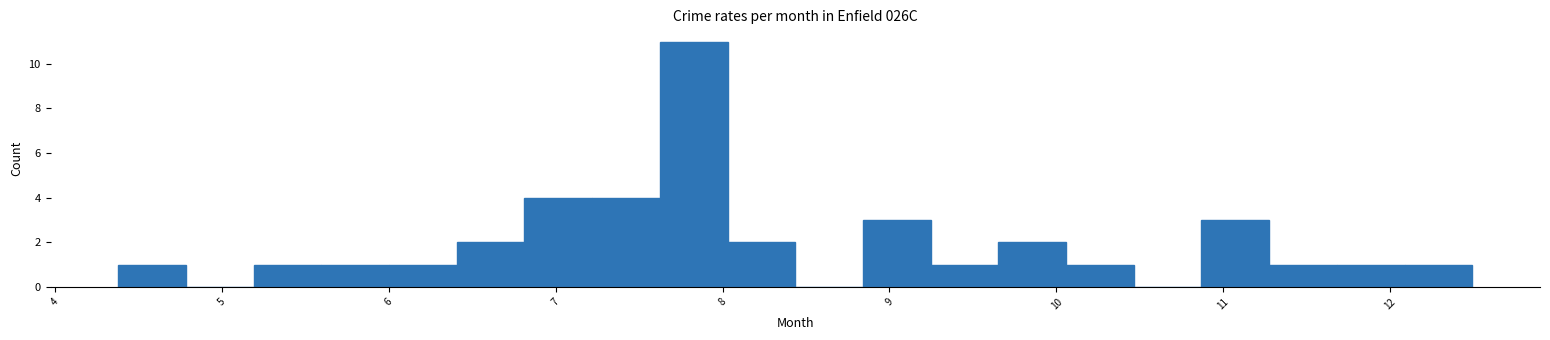

Which range on the x-axis has the tallest bar?

7.6 to 8.0